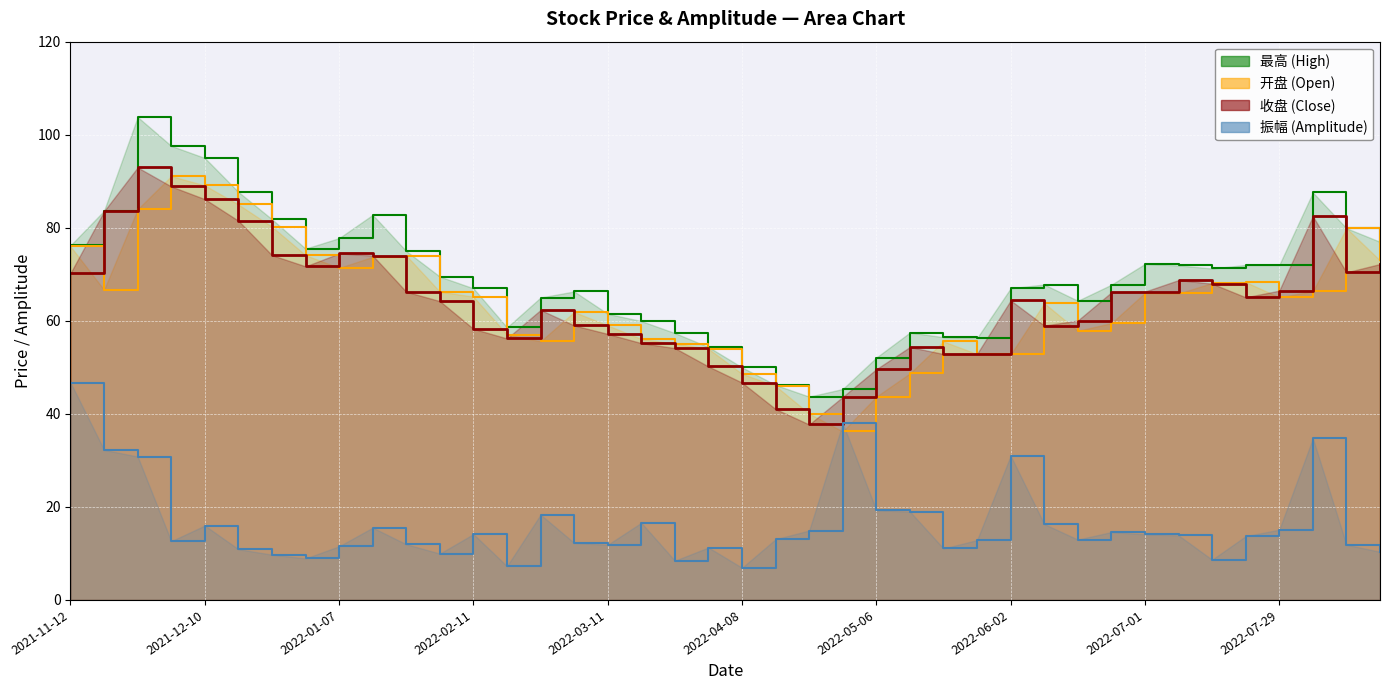

At which label does 振幅 reach its peak?

2021-11-12